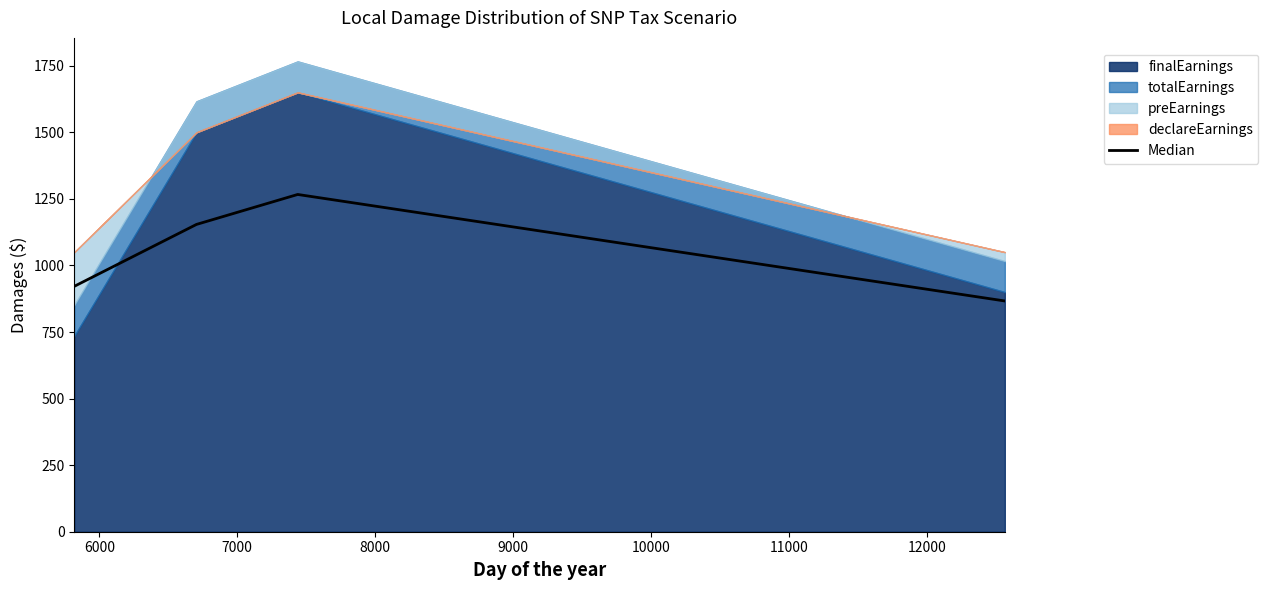

True or false: Median has more than 1 points higher than both neighbors.

False